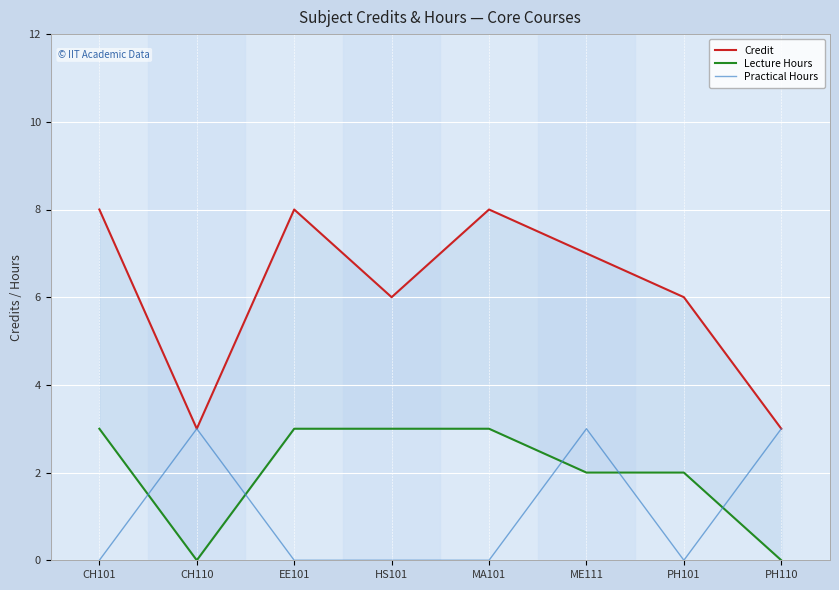

At how many categories does at least one series exceed 3?

6